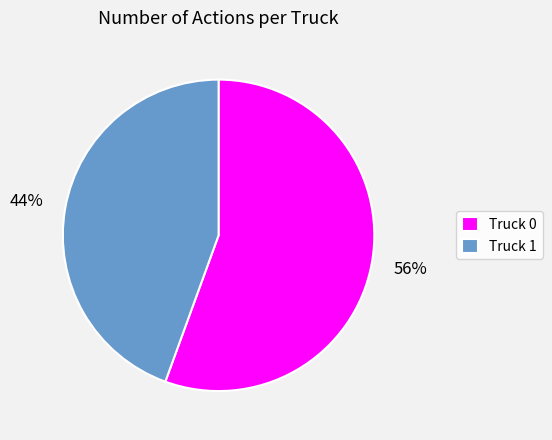

Combined, do Truck 0 and Truck 1 account for over 50%?

Yes